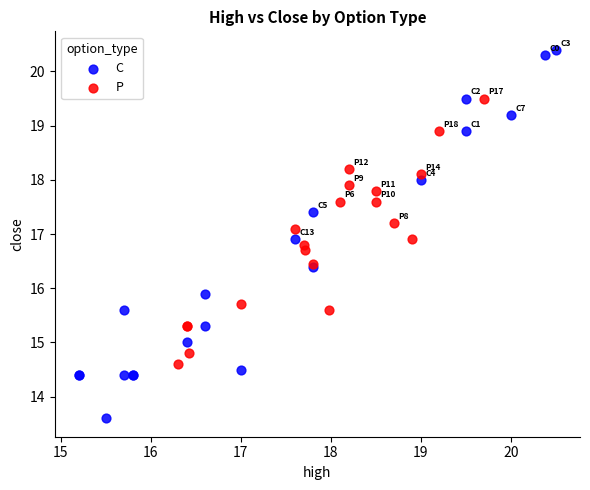

What are all the series names shown in the legend?

C, P